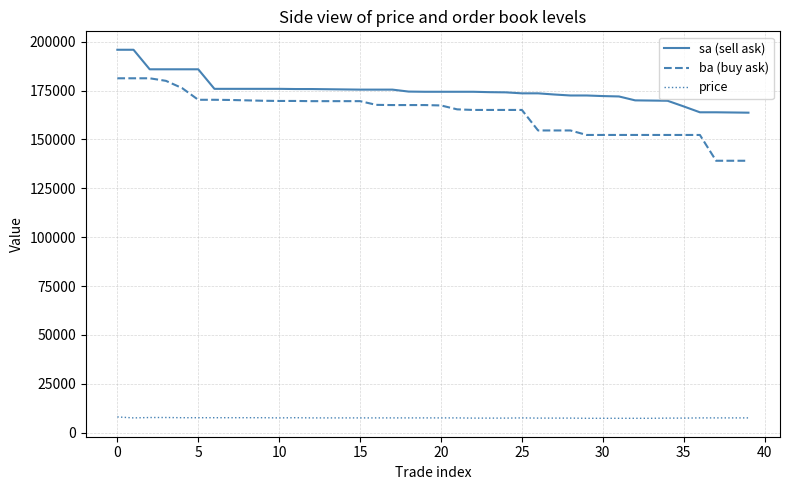

True or false: sa (sell ask) and ba (buy ask) cross at least once.

False